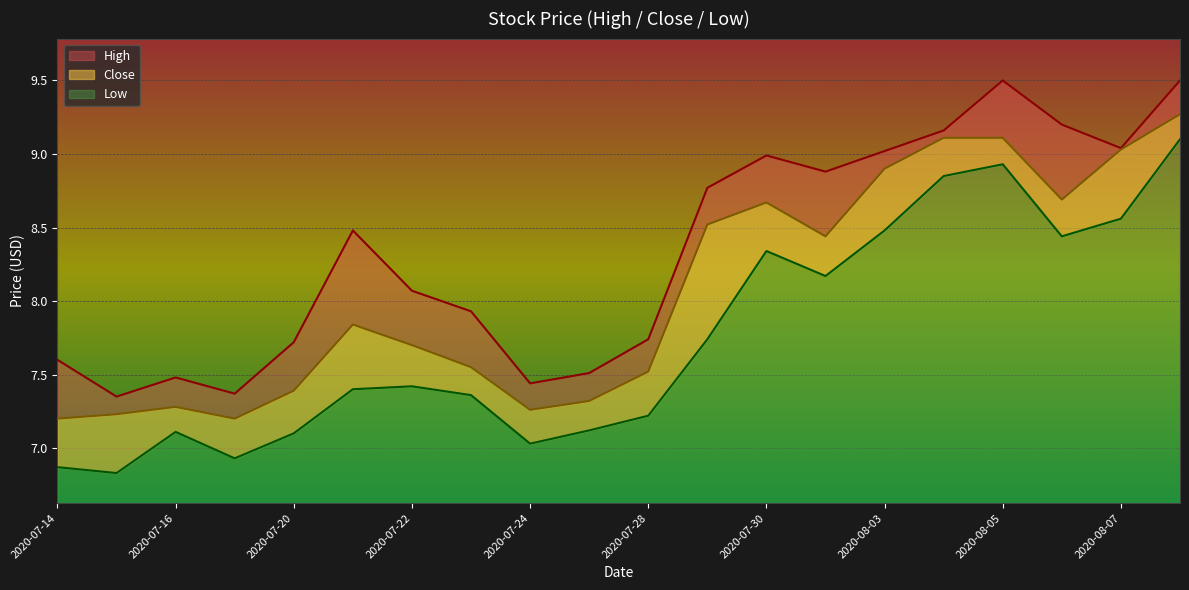

What is the label of the 20th point from the left?

2020-08-10